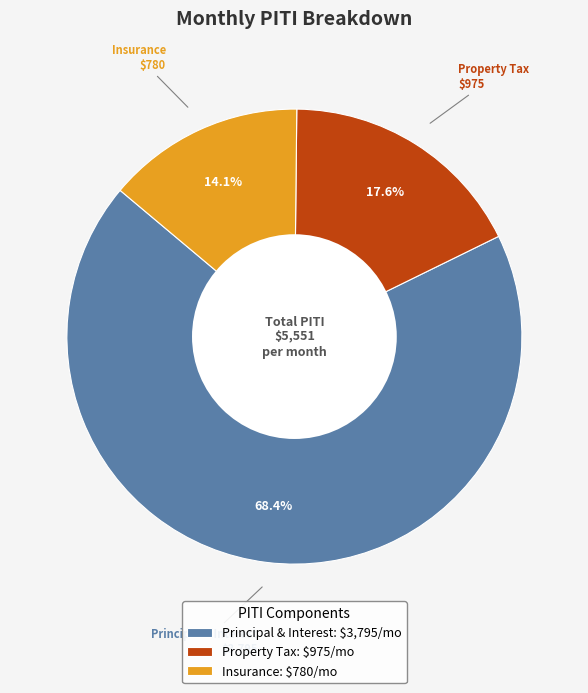

Does Insurance: $780/mo account for over 50% of the chart?

No